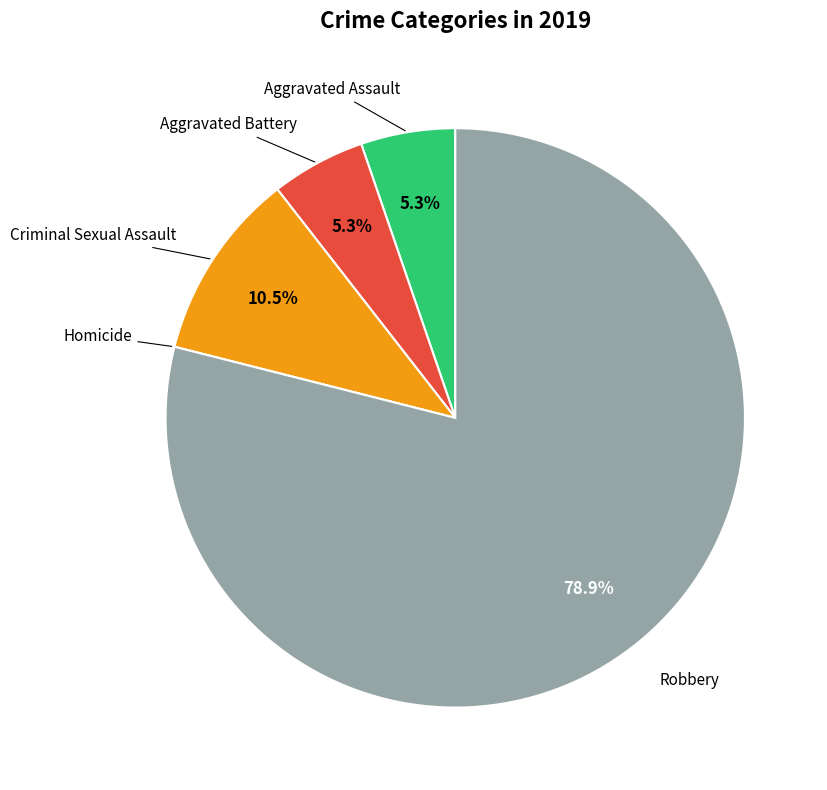

Is there a majority slice in this chart?

Yes